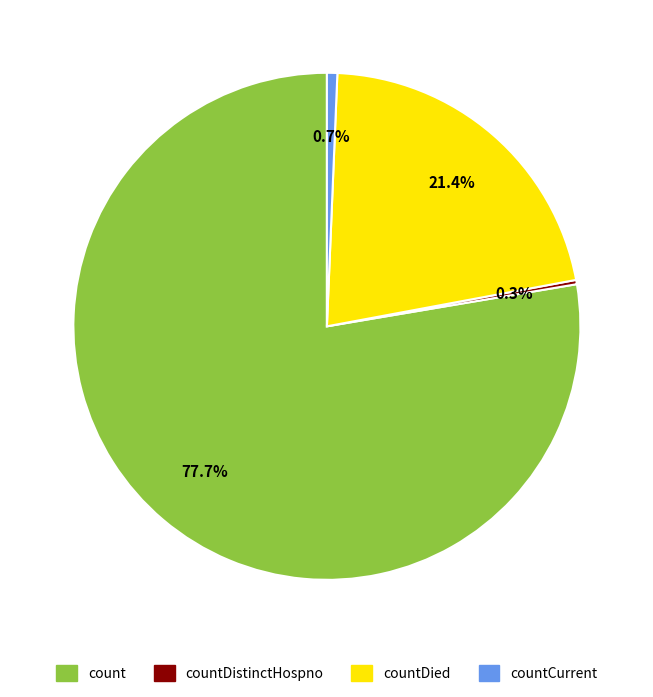

Is there any slice that represents more than half of the pie?

Yes